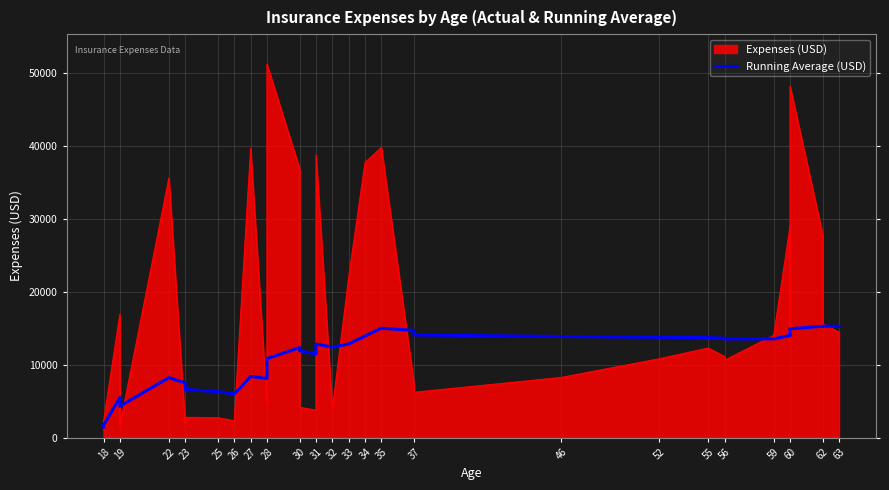

What is the smallest value displayed?

1431.3